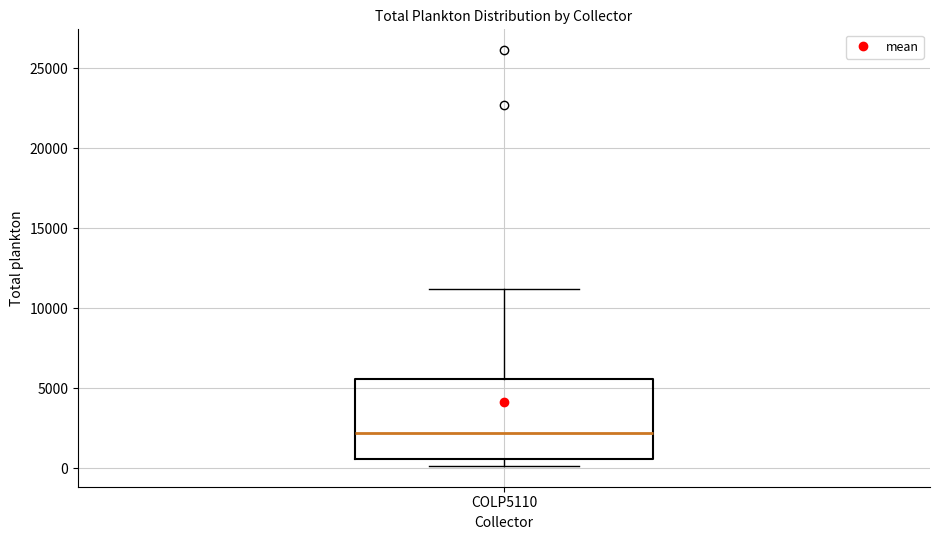

Where is the lower edge of the box for COLP5110 on the y-axis? The values are not printed on the chart, so give them approximately, as read against the axis.

500